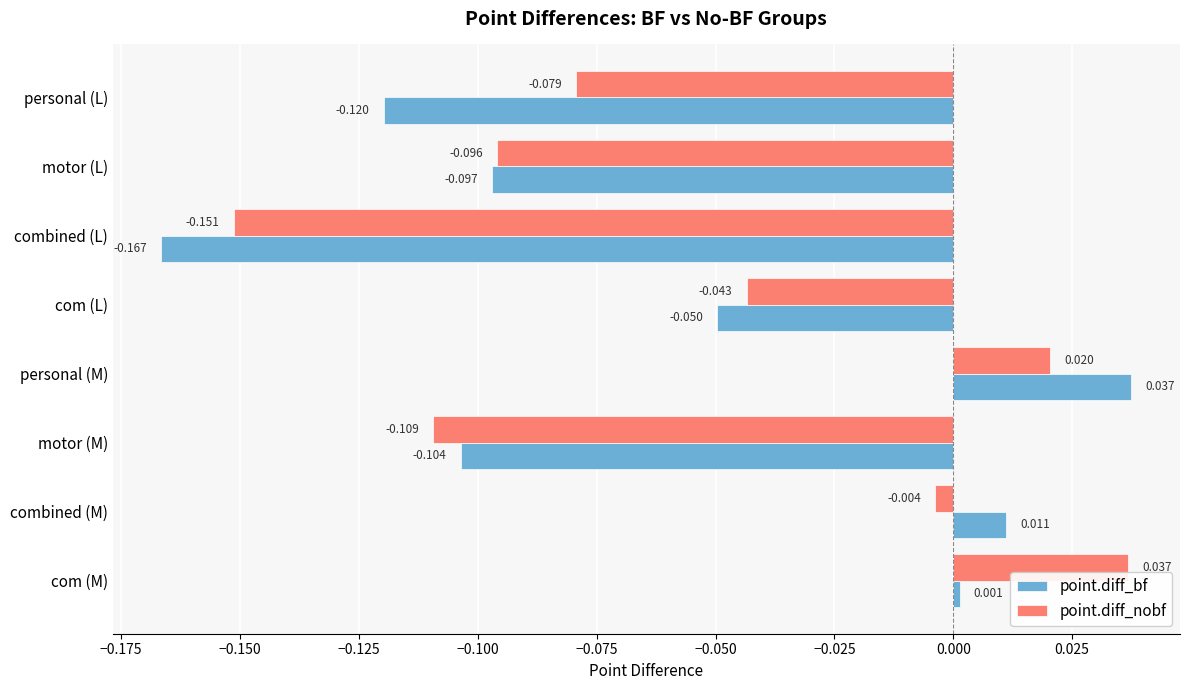

At which label is point.diff_nobf closest to 0?

combined (M)